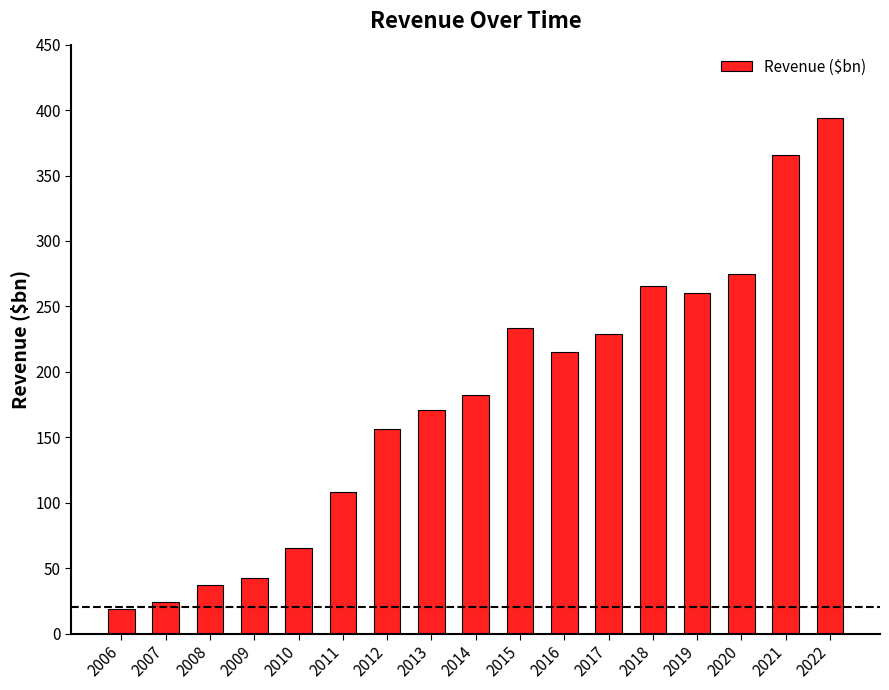

The chart shows a value of 393.3 at 2015. True or false?

False